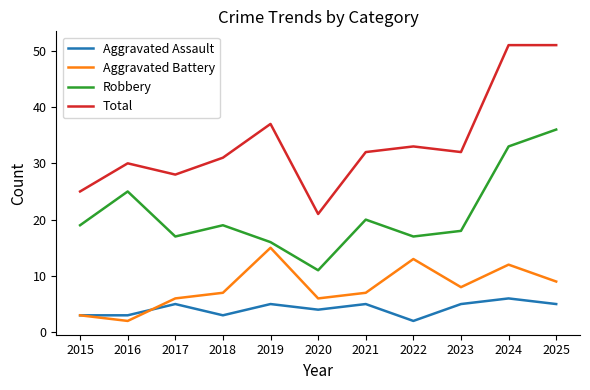

Which category has the lowest value in the Robbery series?

2020